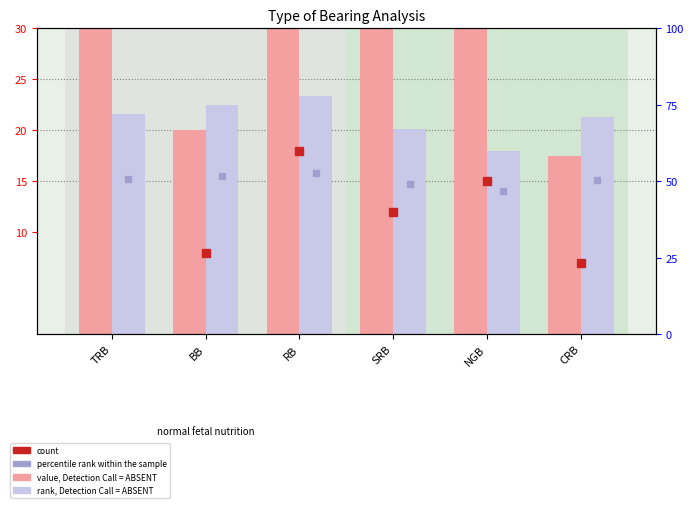

Reading left to right, transcribe all the data shown in this chart.

value, Detection Call = ABSENT: TRB=80.0	BB=20.0	RB=45.0	SRB=30.0	NGB=37.5	CRB=17.5
rank, Detection Call = ABSENT: TRB=21.6	BB=22.5	RB=23.4	SRB=20.1	NGB=18.0	CRB=21.3